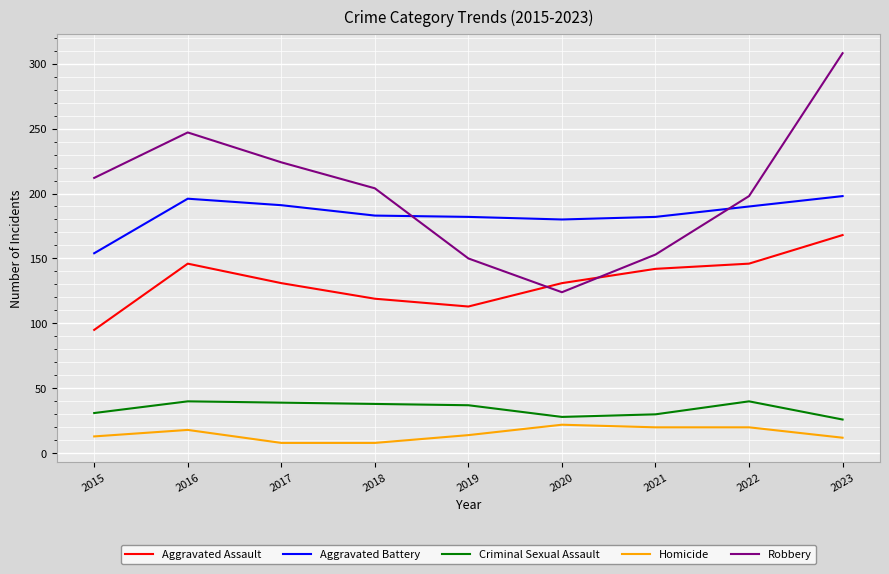

At which category is the sum across all series the highest?

2023